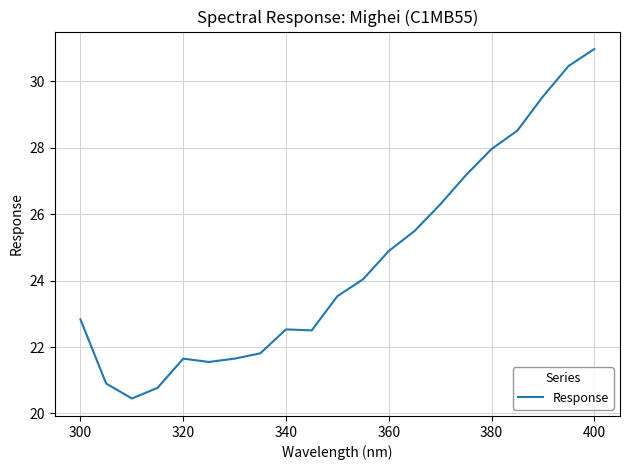

What is the difference between the maximum and minimum values?

10.5